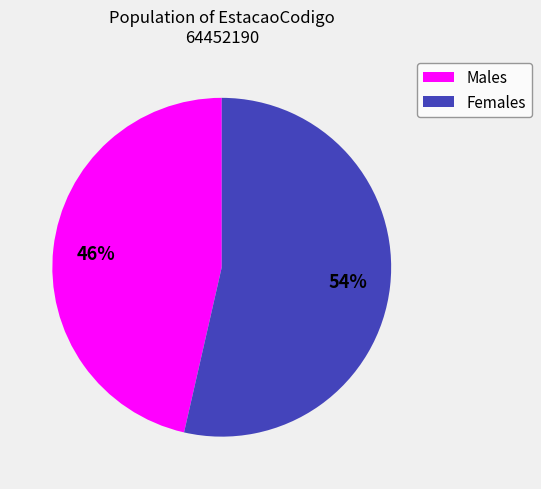

Which category has the biggest portion of the pie?

Females